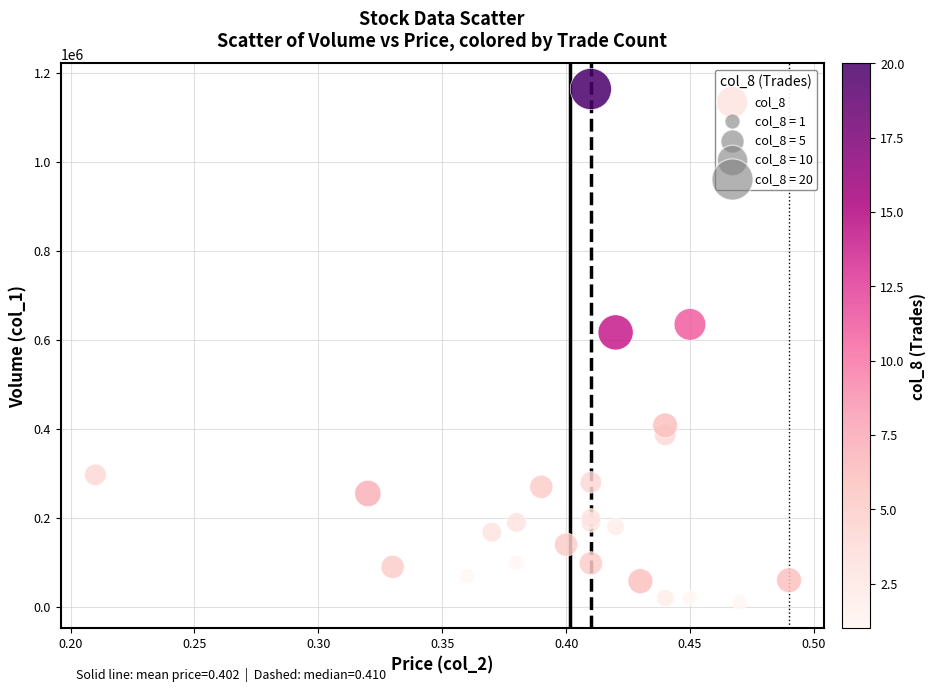

What Y value in the scatter plot is closest to 587000?

617000